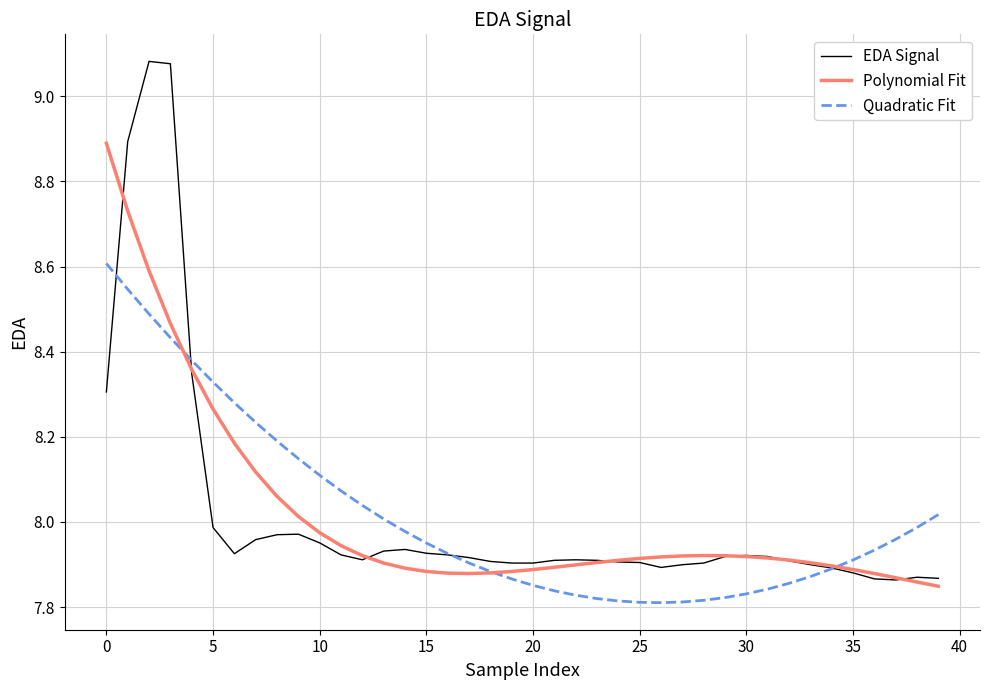

After their last crossing, which series has the higher values: Quadratic Fit or Polynomial Fit?

Quadratic Fit